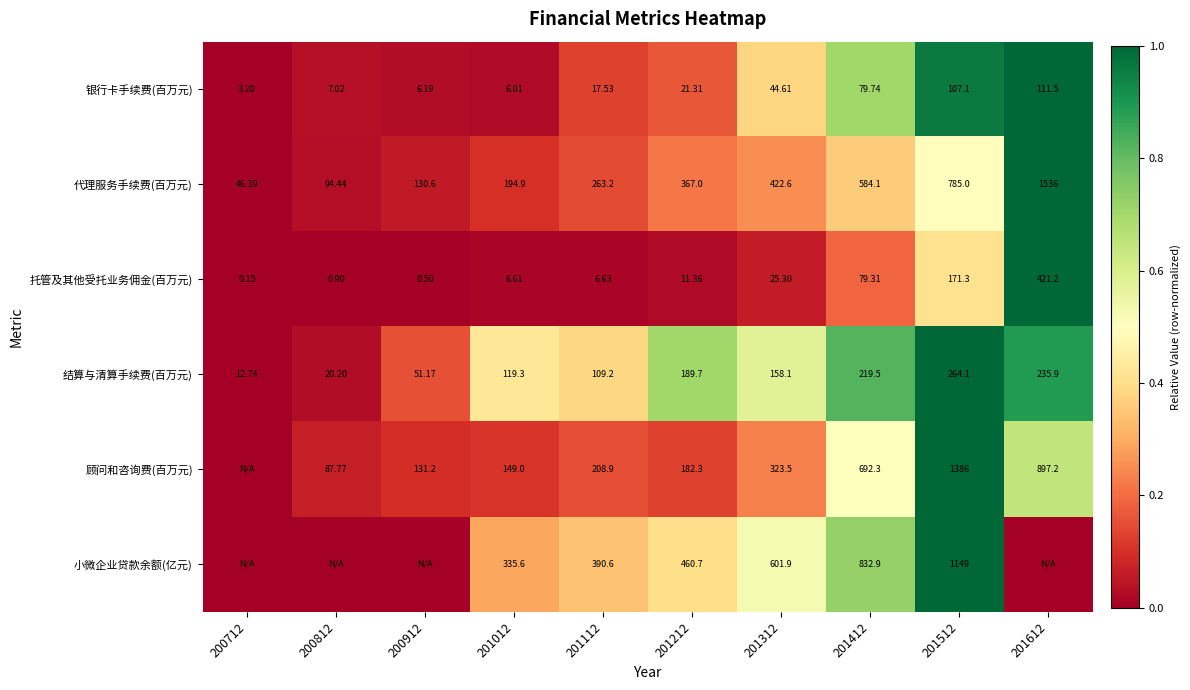

Is the value of 托管及其他受托业务佣金(百万元) at 201612 greater than the value of 顾问和咨询费(百万元) at 201112?

Yes